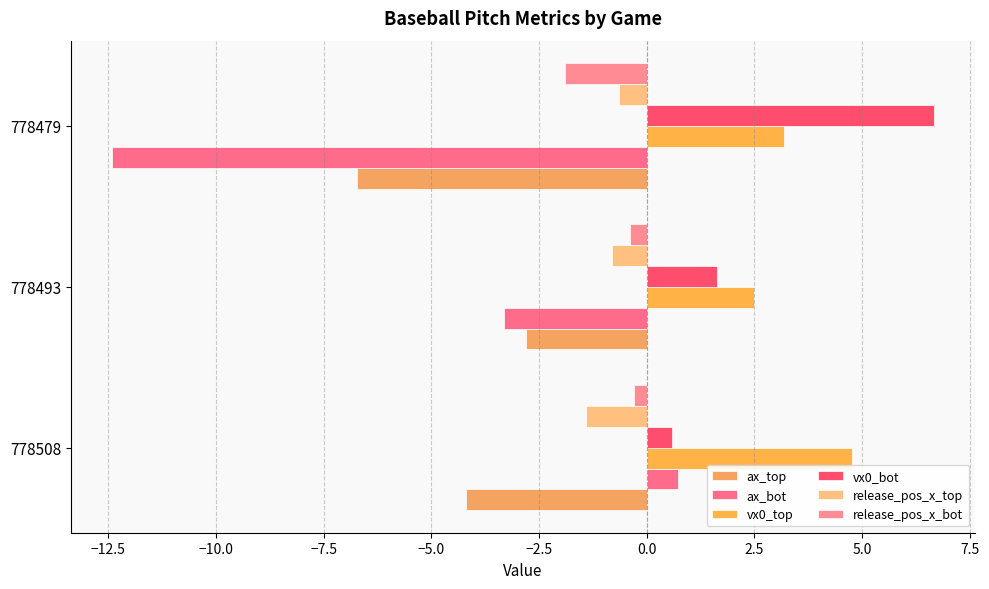

What is the sum of all release_pos_x_bot values?

-2.6